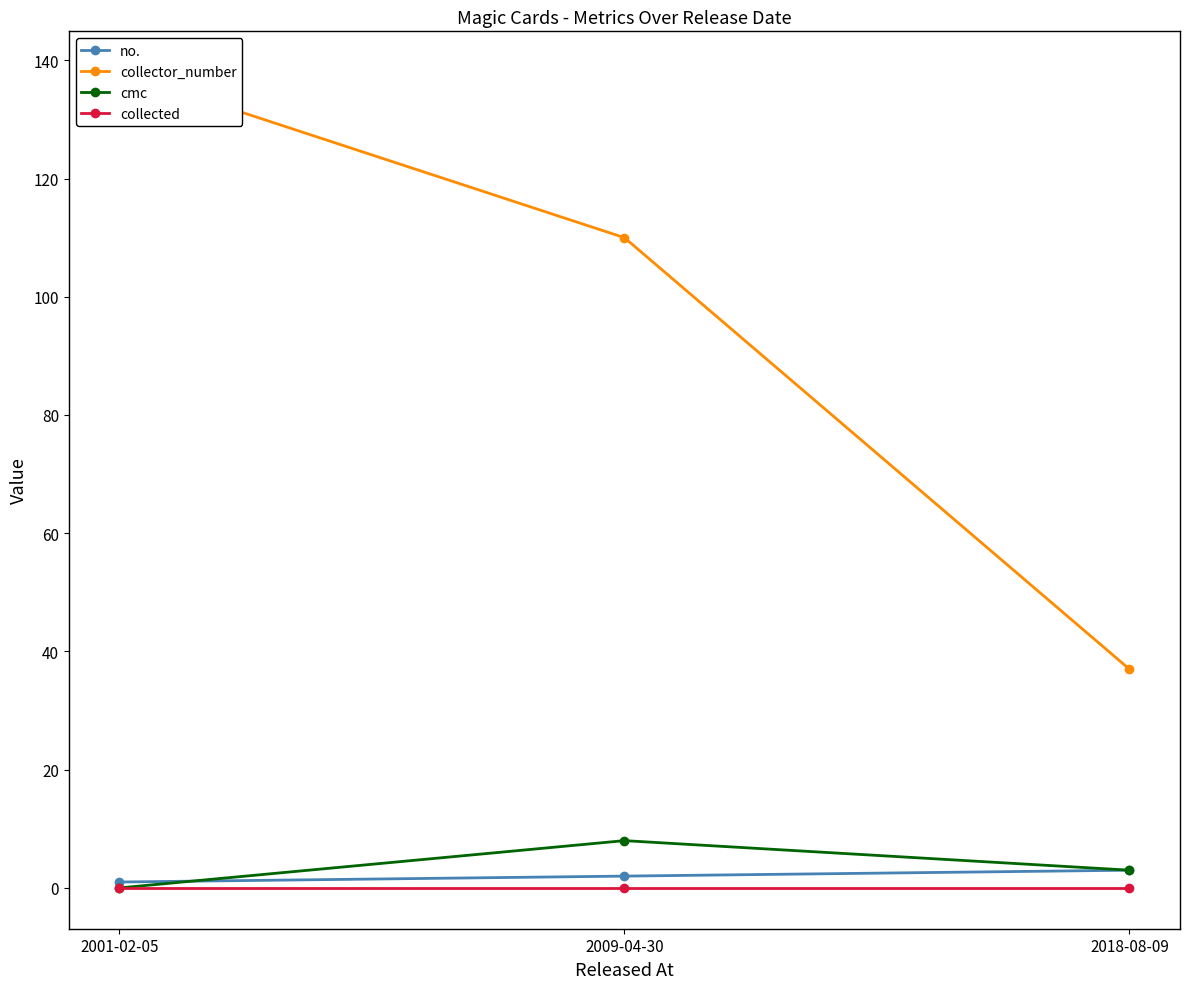

The collector_number series shows 24 at 2018-08-09. True or false?

False